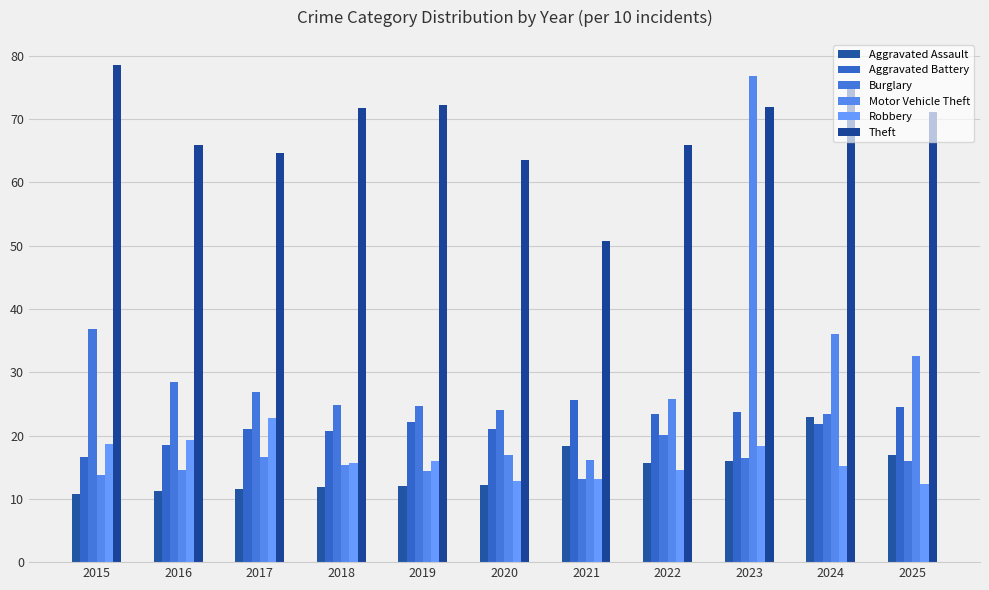

Where does the Theft series first go above 71?

2015